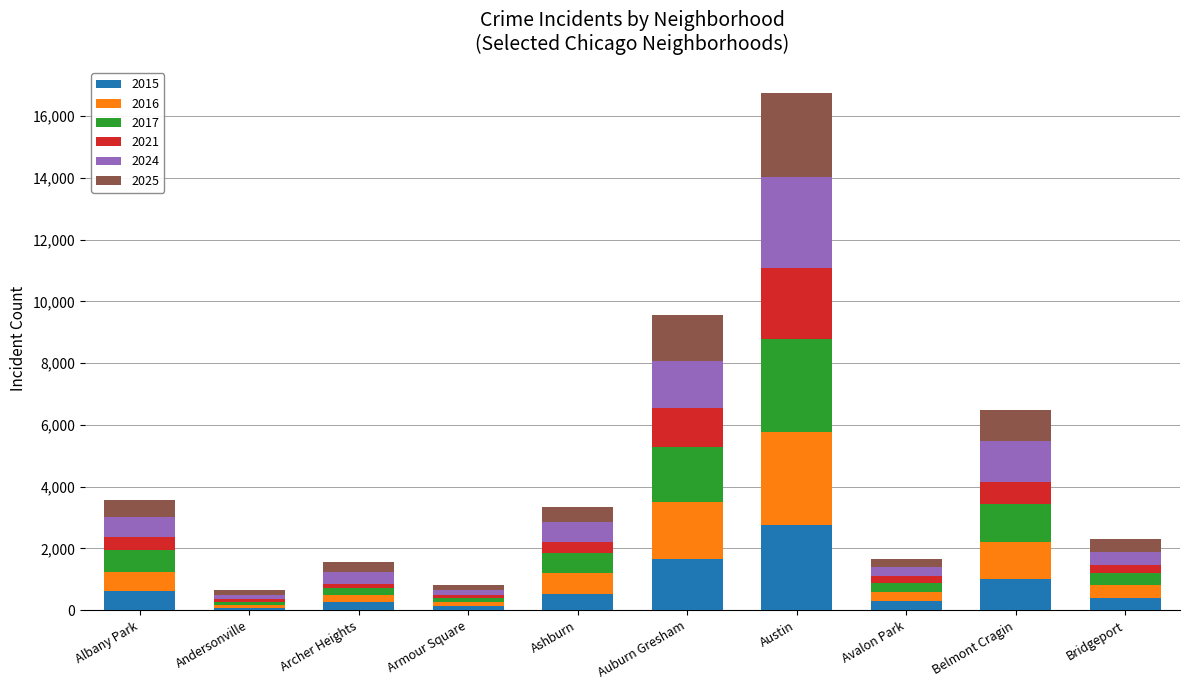

Which category has the highest value in the 2015 series?

Austin